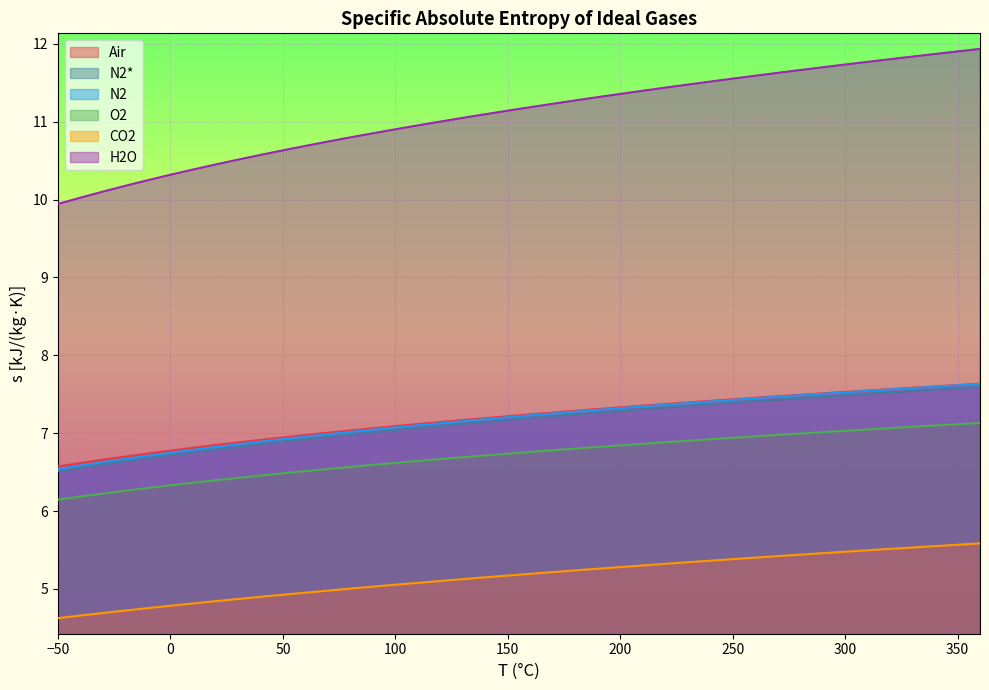

At 250, list the series in order from smallest to largest.

CO2, O2, N2*, N2, Air, H2O